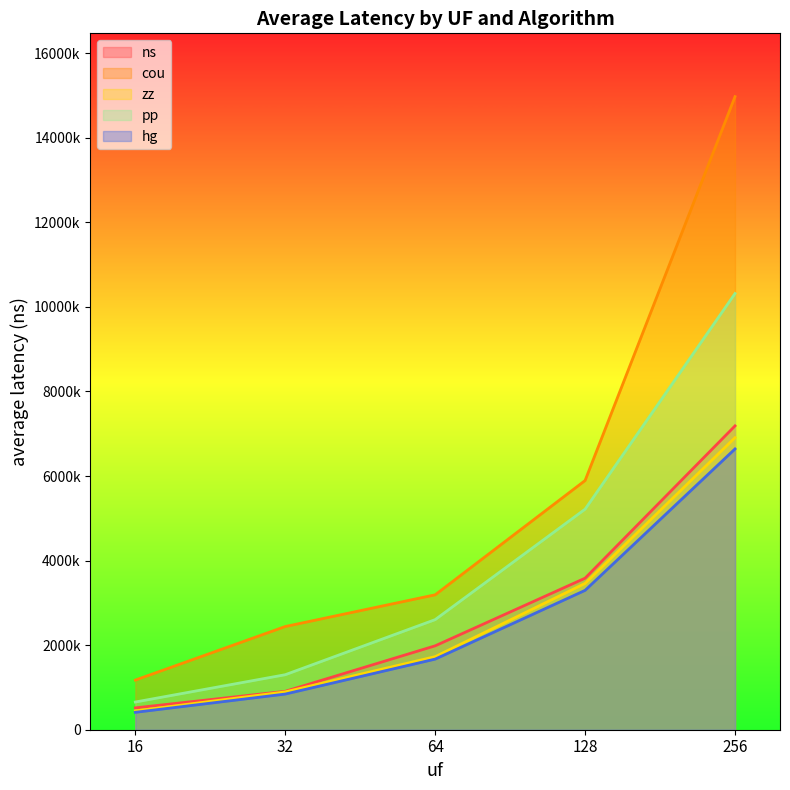

Reading left to right, list all the values displayed in this chart.

ns: 16=516611	32=908289	64=1984130	128=3583963	256=7185491
cou: 16=1174219	32=2440434	64=3190697	128=5893347	256=14971790
zz: 16=444384	32=894881	64=1727921	128=3460353	256=6905988
pp: 16=655284	32=1300911	64=2603573	128=5215895	256=10315475
hg: 16=411668	32=843287	64=1670084	128=3296317	256=6640567